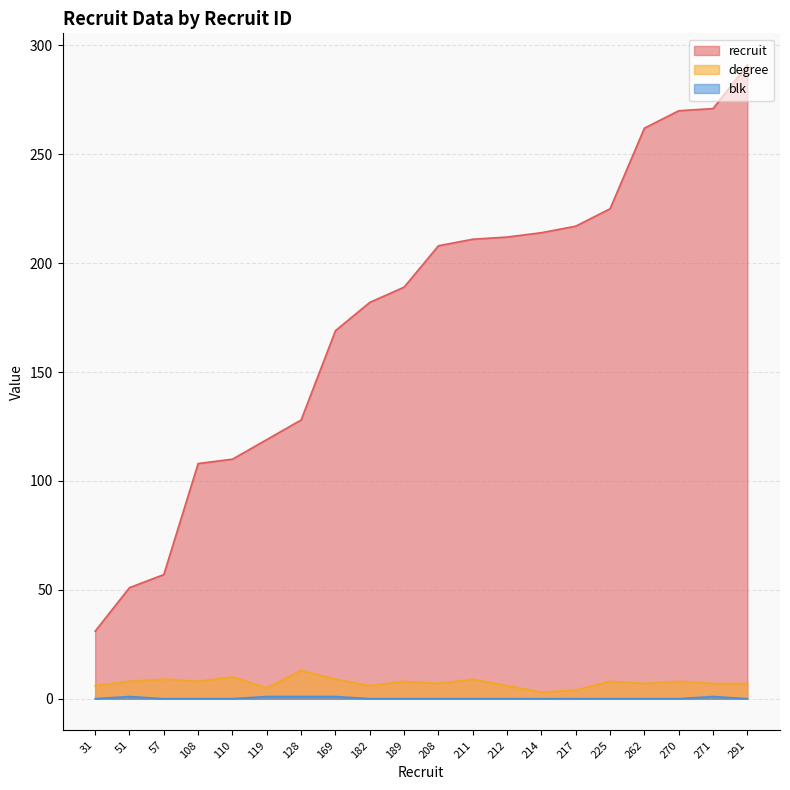

At which label does degree reach its peak?

128